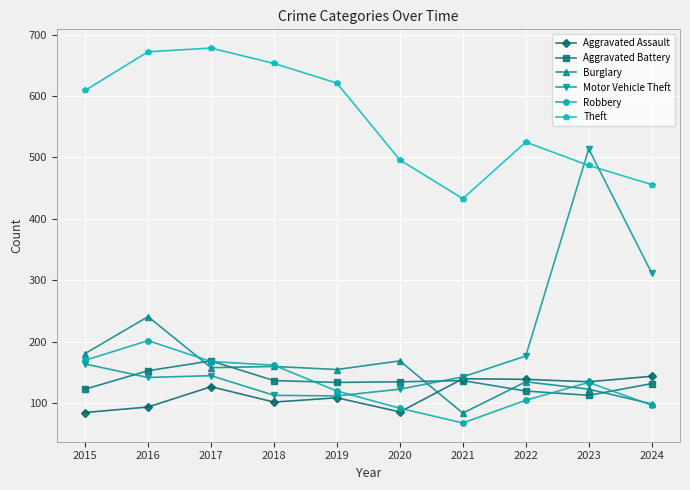

What is the value of the Robbery point at the 2nd from the left?

202